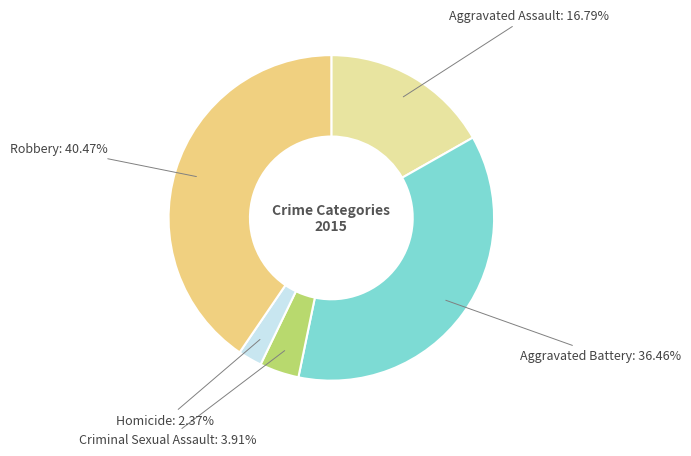

Which slice is the smallest?

Homicide